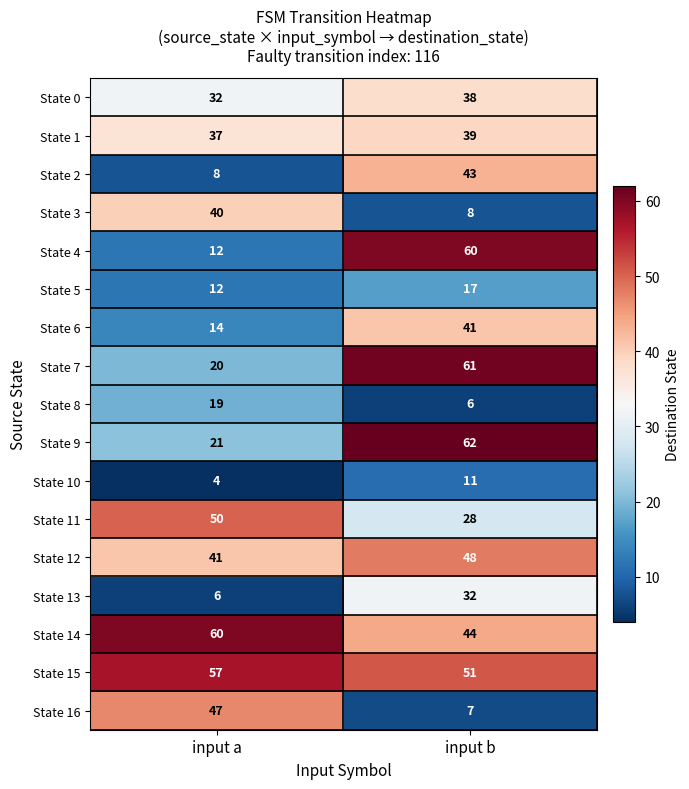

What is the difference between the State 8 values at input b and input a?

13